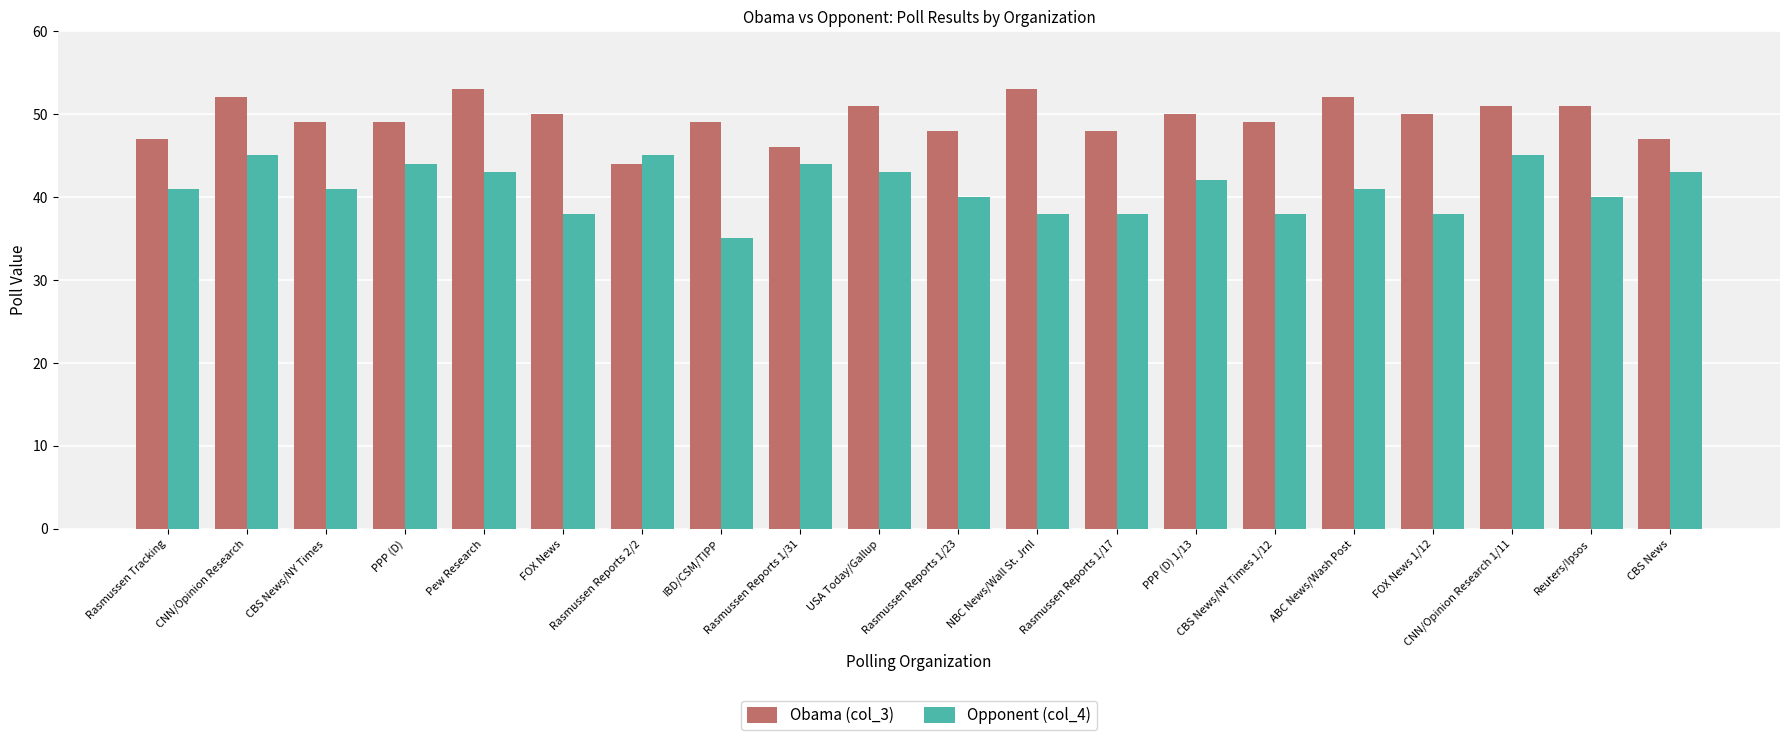

What is the label of the 19th bar from the left?

Reuters/Ipsos